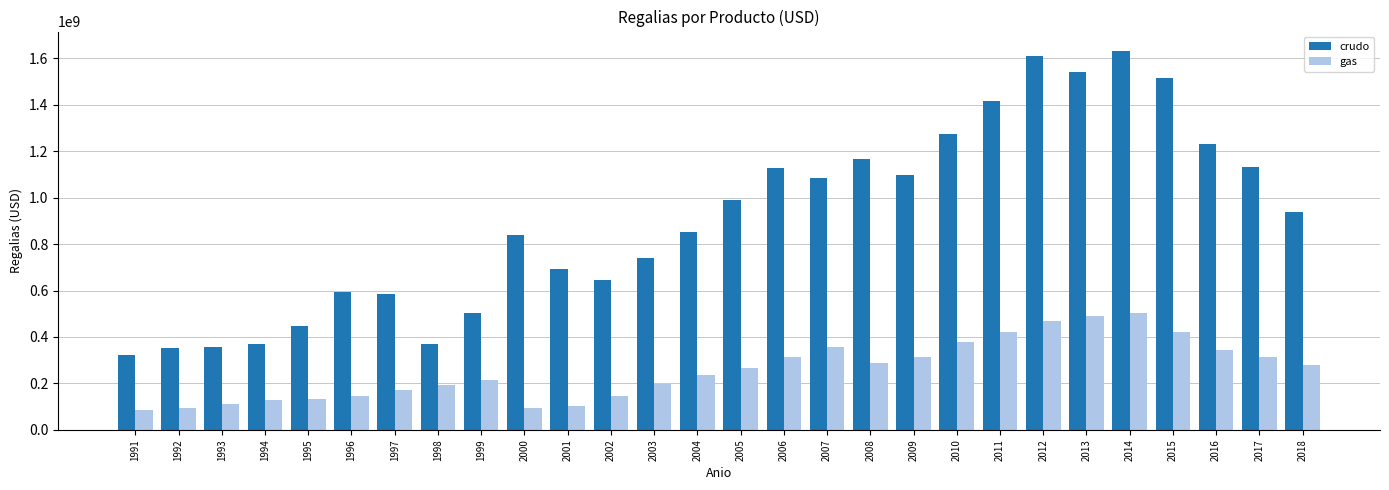

What is the difference between the second highest and minimum values in the crudo series?

1288505740.8